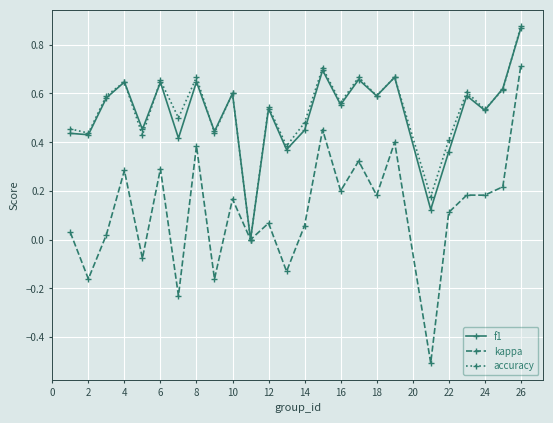

True or false: accuracy has more than 0 points higher than both neighbors.

True